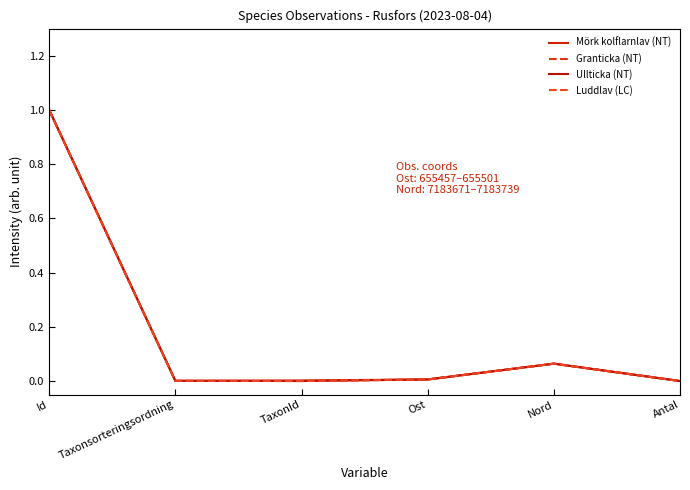

What is the average value of the Luddlav (LC) series?

0.2